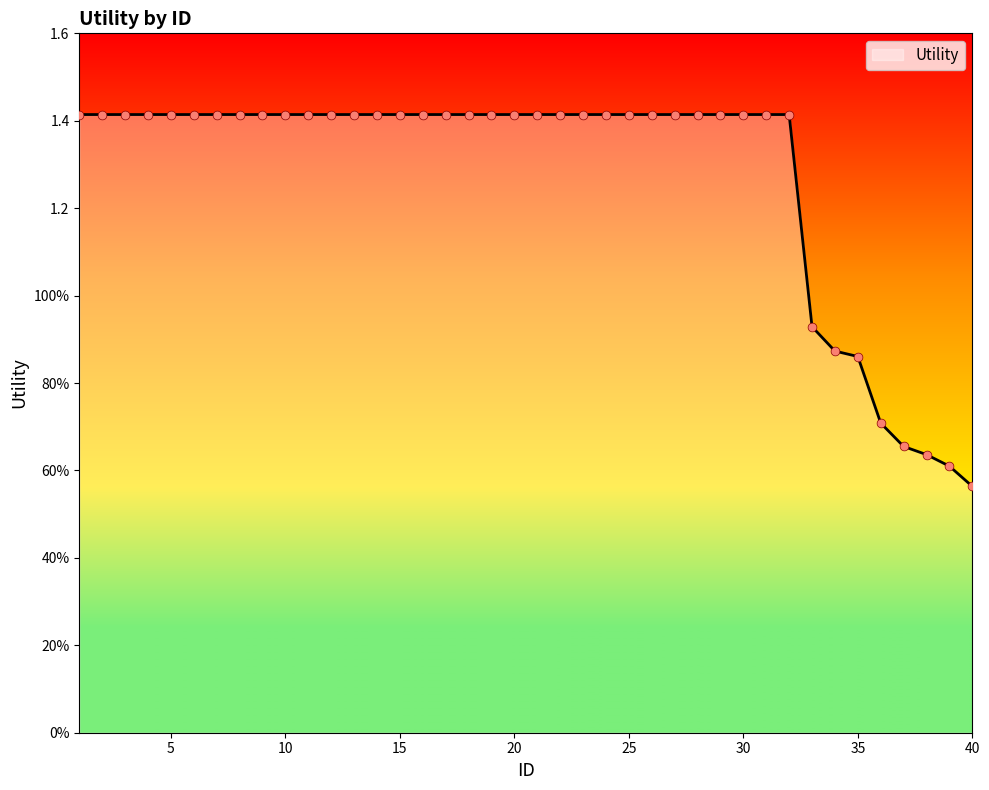

Between 39 and 31, which is larger?

31